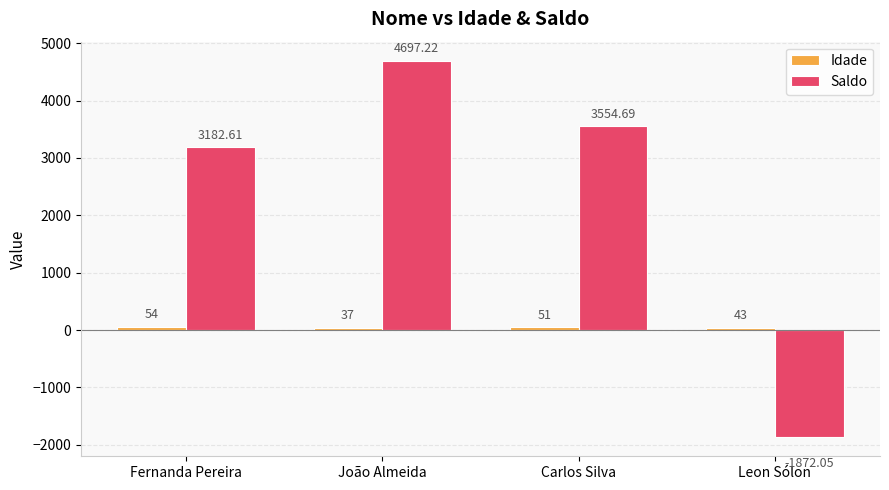

How many values in Saldo are below zero?

1